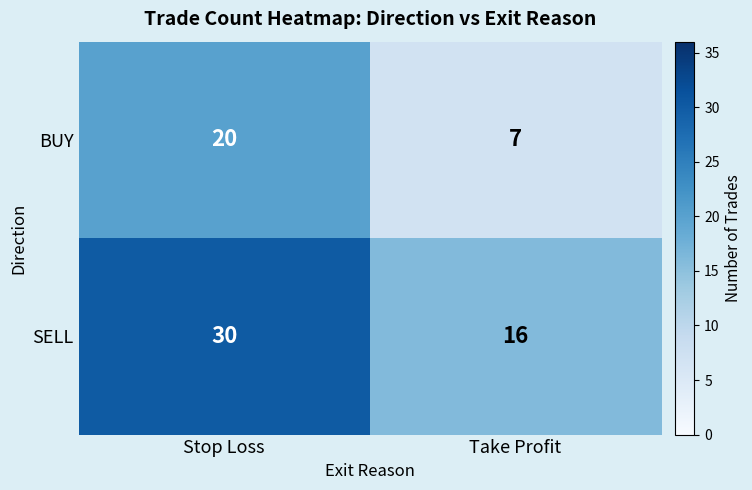

At which category is the sum across all series the highest?

Stop Loss